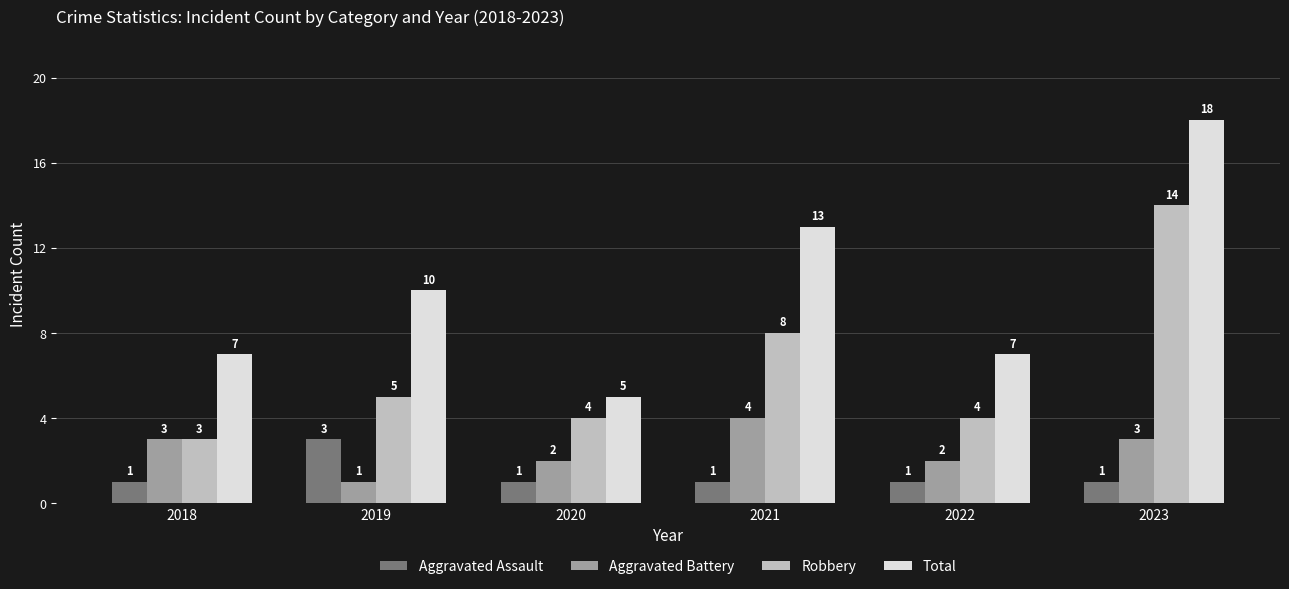

What is the highest value of the Aggravated Battery series?

4